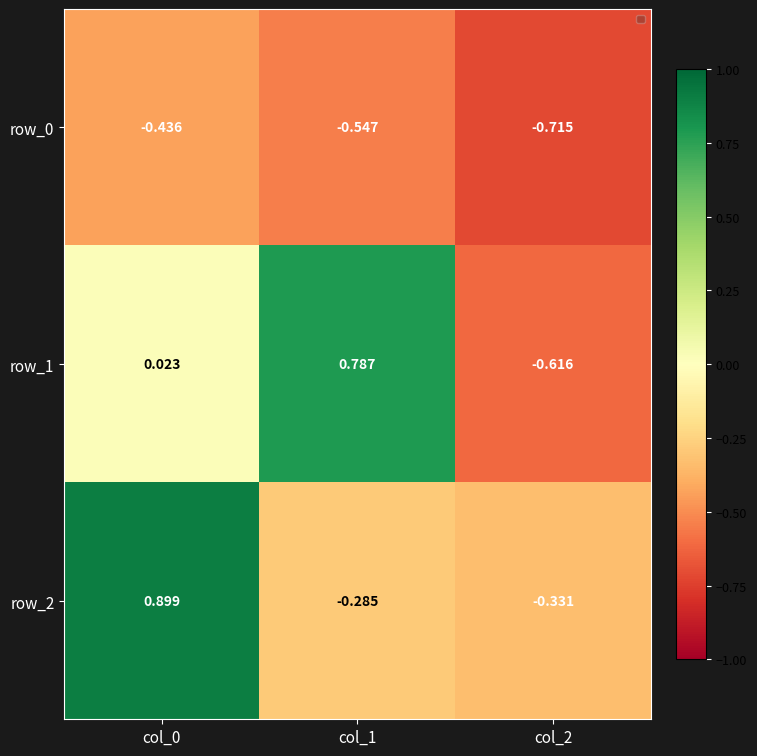

Is the value of row_2 at col_0 greater than the value of row_1 at col_2?

Yes